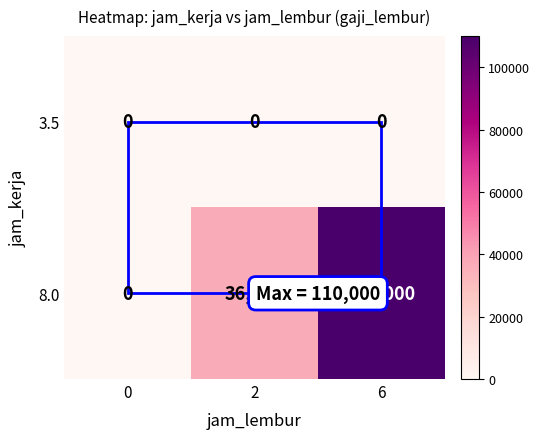

At how many categories does at least one series exceed 68831?

1